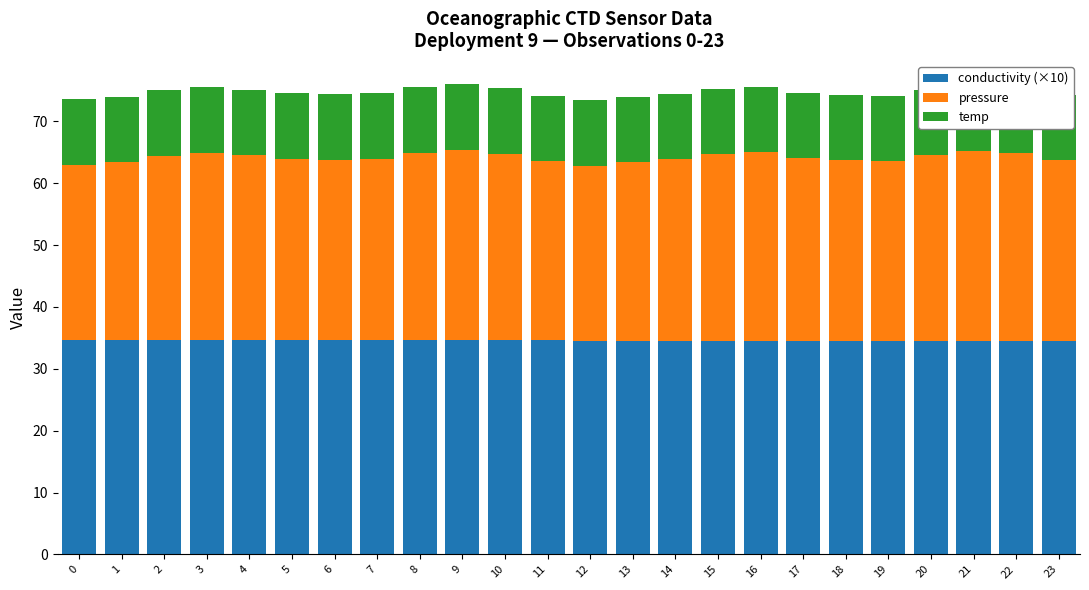

Count the temp values in the range 10 to 11.

24